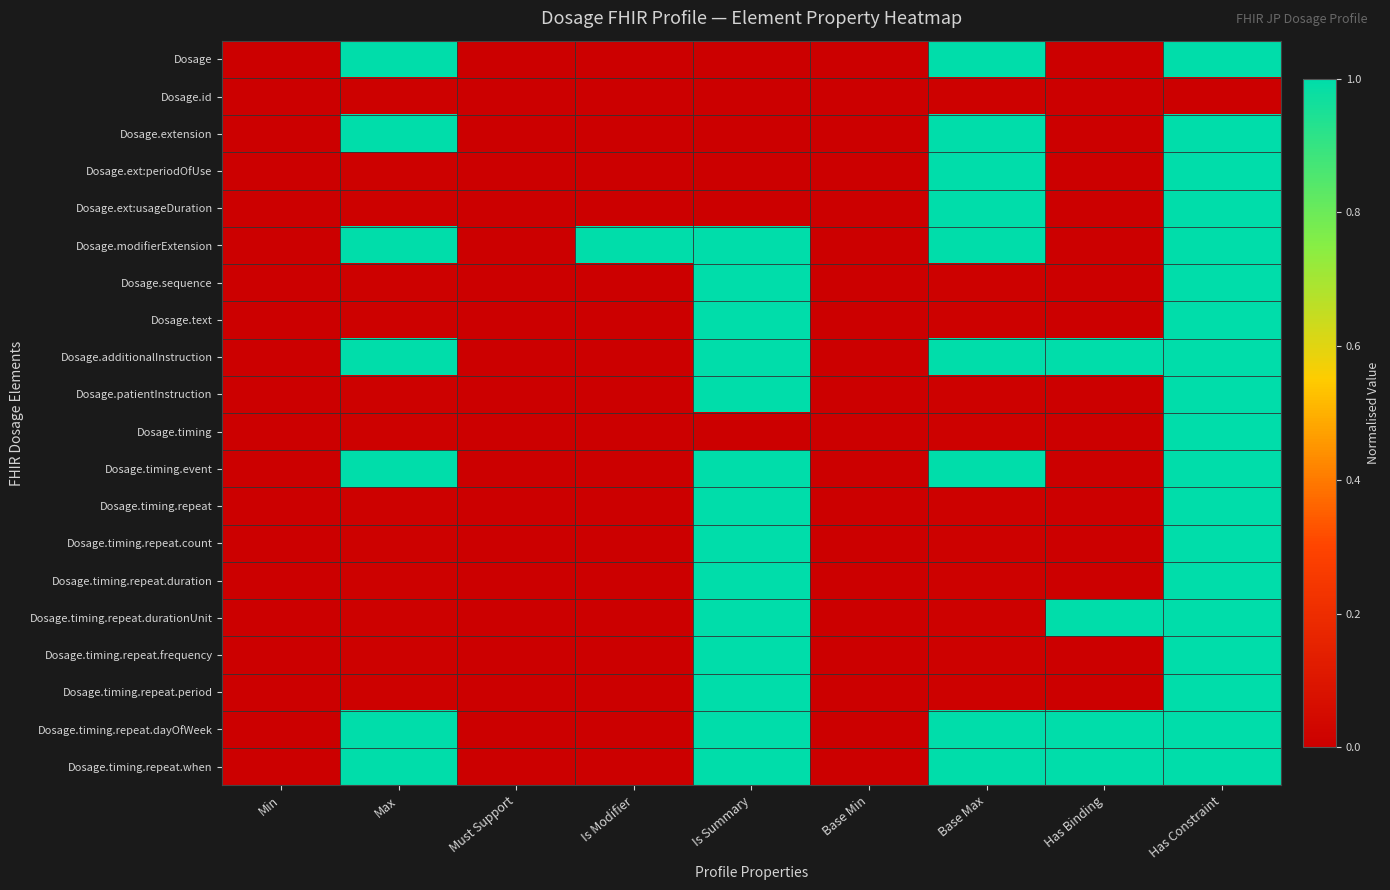

Which has a higher value, Is Modifier or Is Summary?

Is Modifier